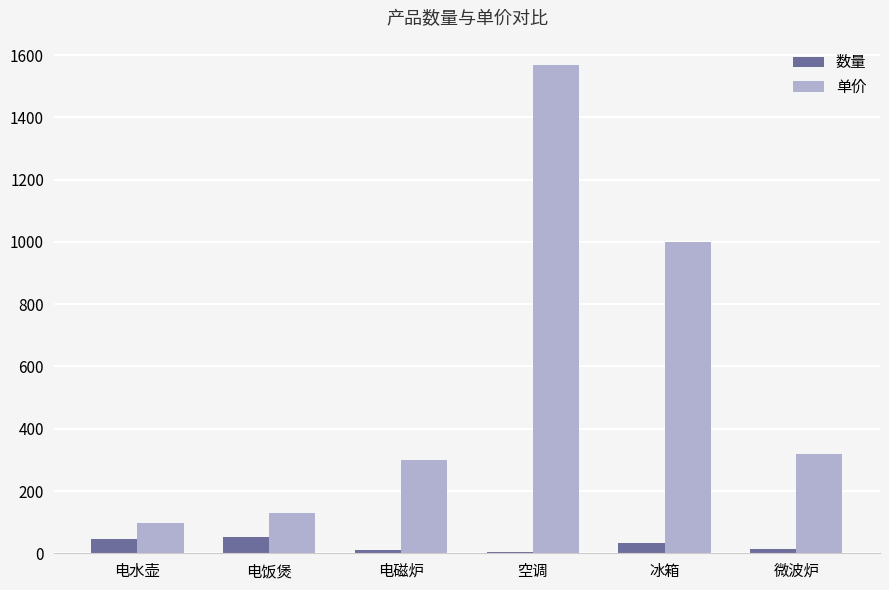

Are the bars horizontal?

No